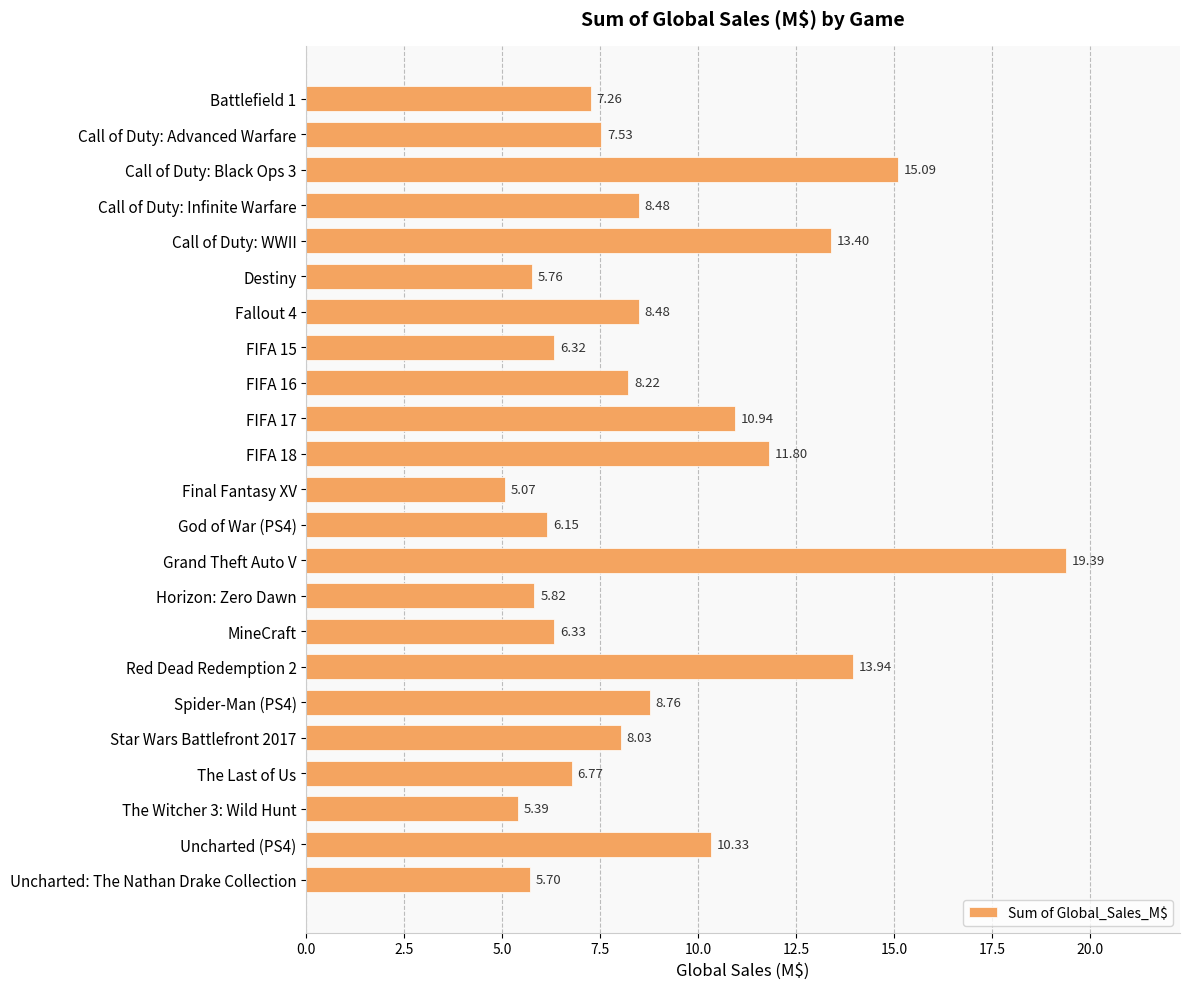

What is the label of the 6th bar from the top?

Destiny